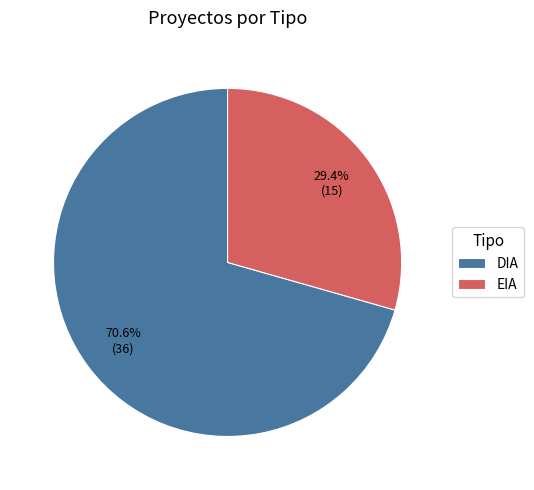

Is there any slice that represents more than half of the pie?

Yes